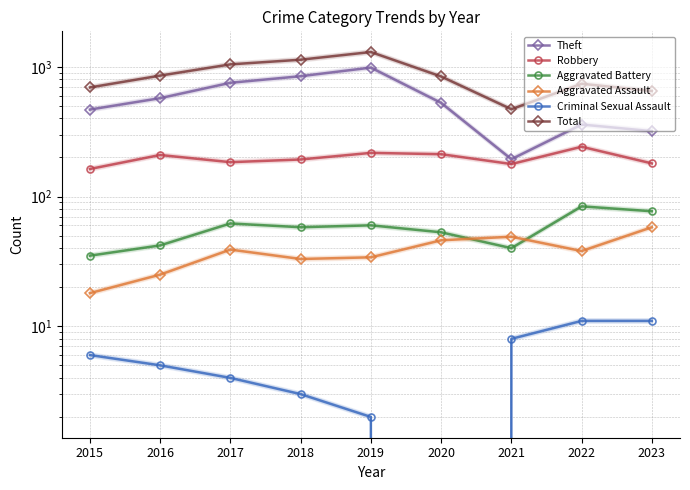

What is the total value across all series at 2015?

1383